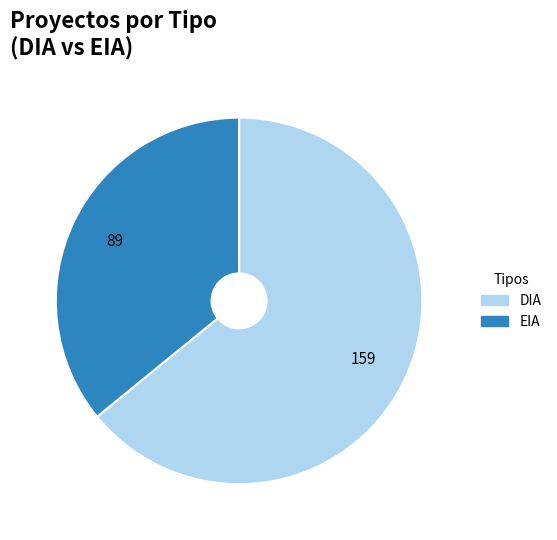

How many slices are in this pie chart?

2